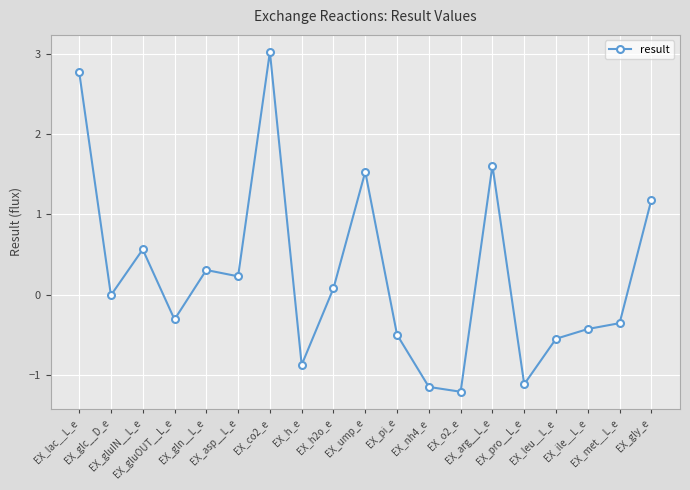

True or false: the data has more than 1 interior local peaks.

True